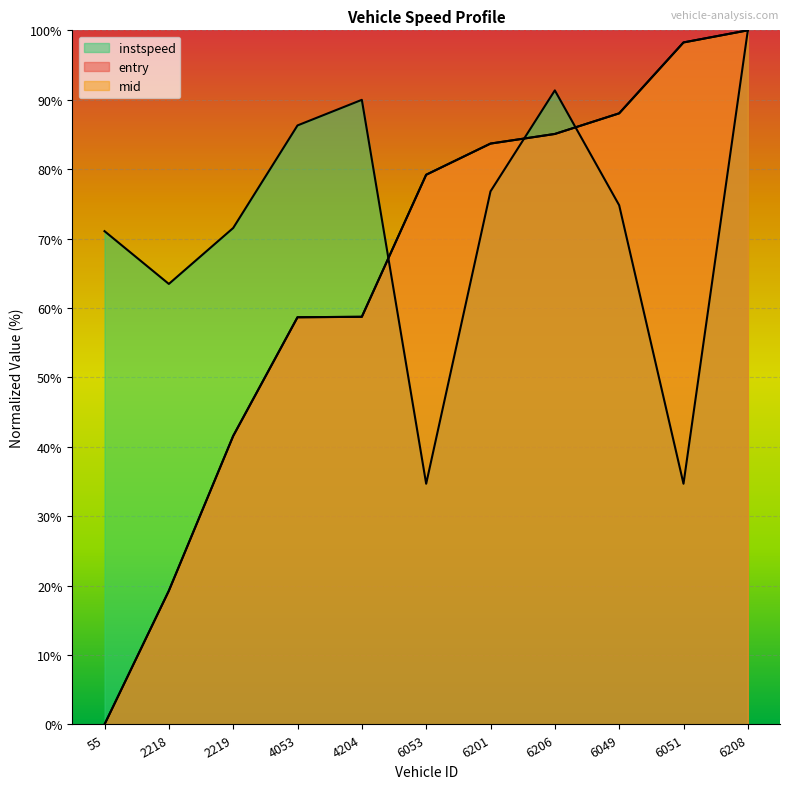

The instspeed series shows 121.0 at 6201. True or false?

False